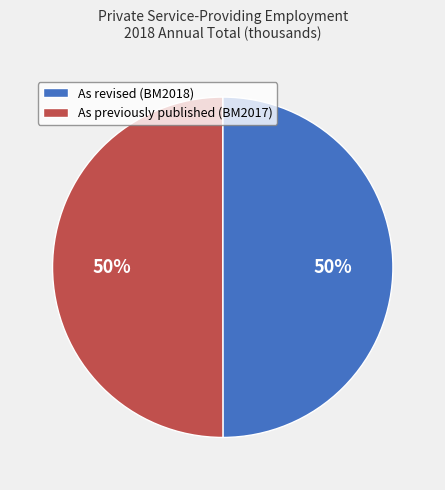

To the nearest percent, what is the average slice percentage?

50%